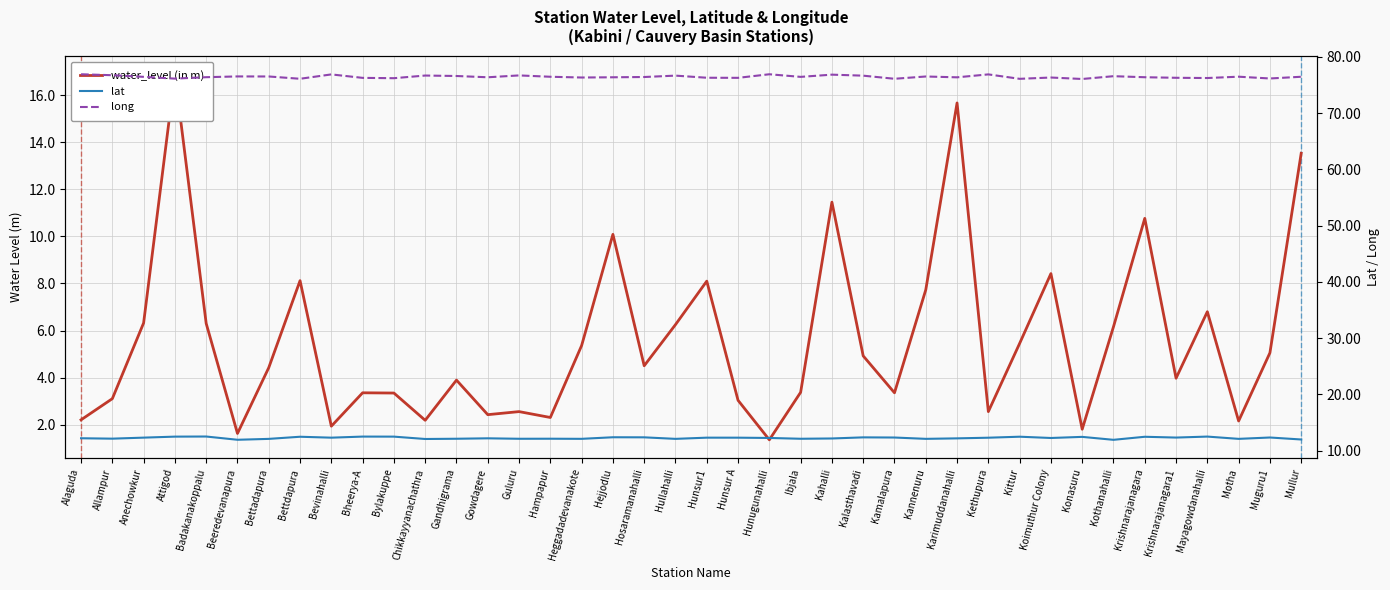

What is the sum of all long values?

3058.2